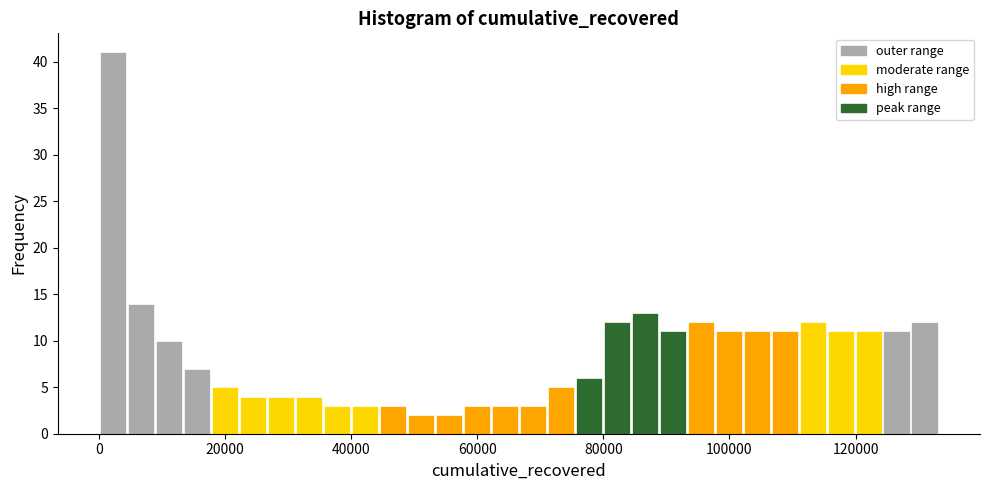

Around what value on the x-axis is the tallest bar? Give the approximate position of its centre, as read against the axis.

2000